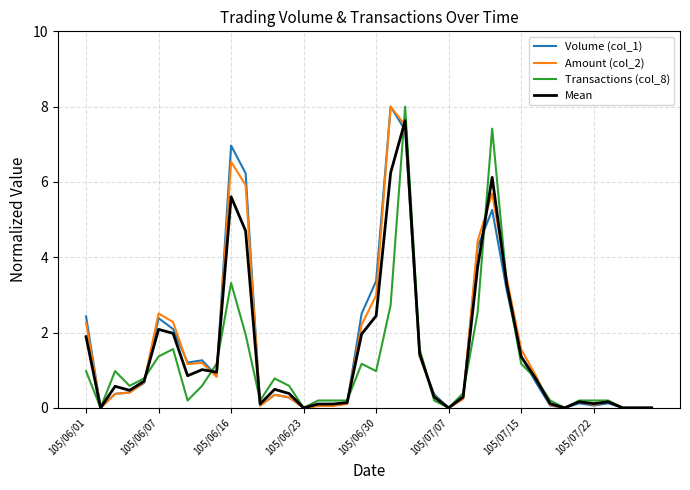

What is the maximum value for Mean?

7.6